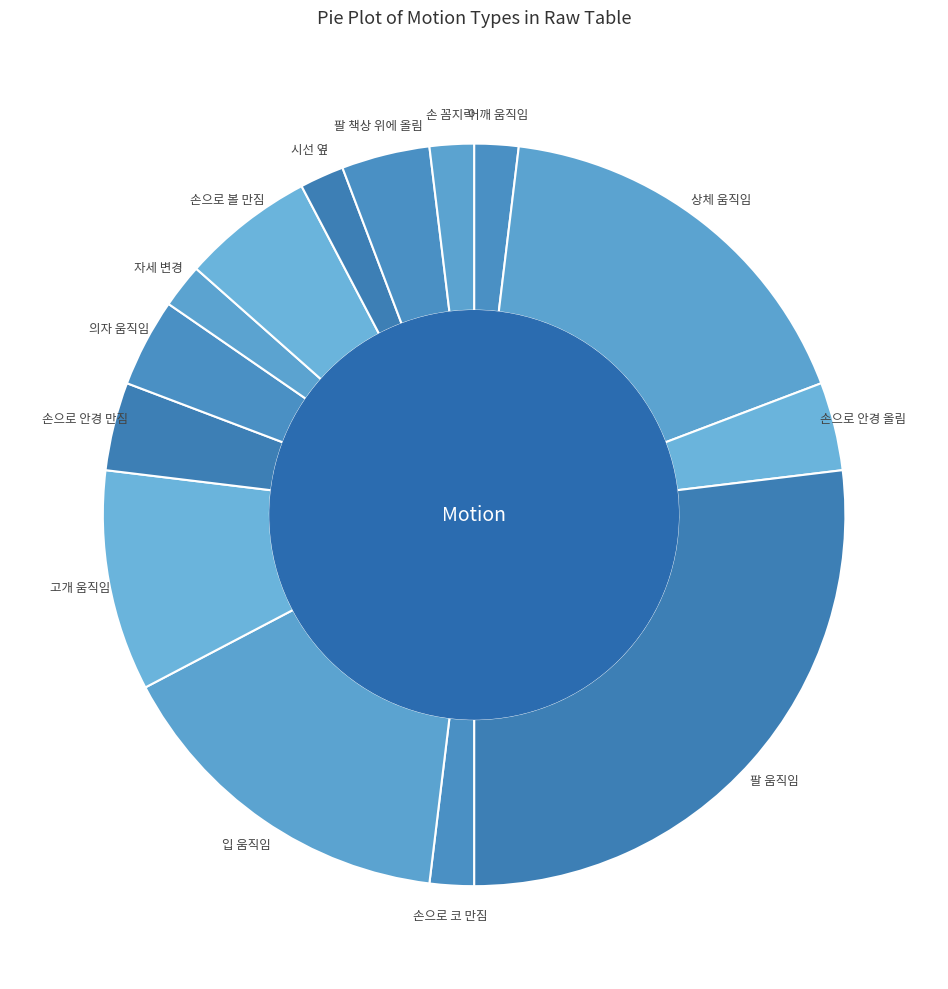

Is it true that 어깨 움직임 is 14% of the pie?

False